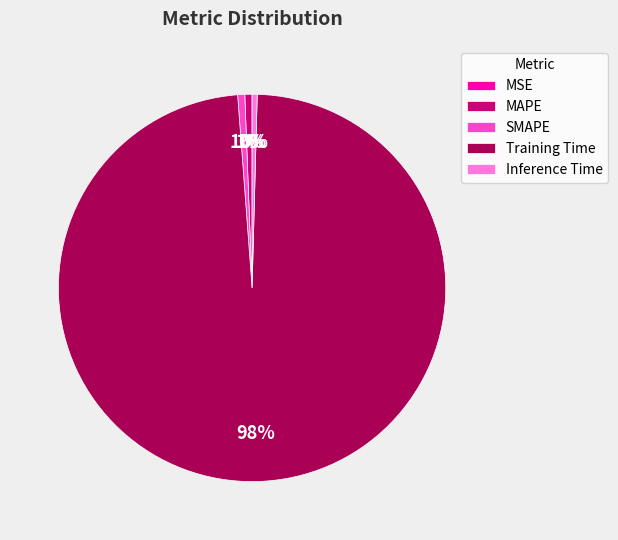

What is the largest slice in the pie chart?

Training Time